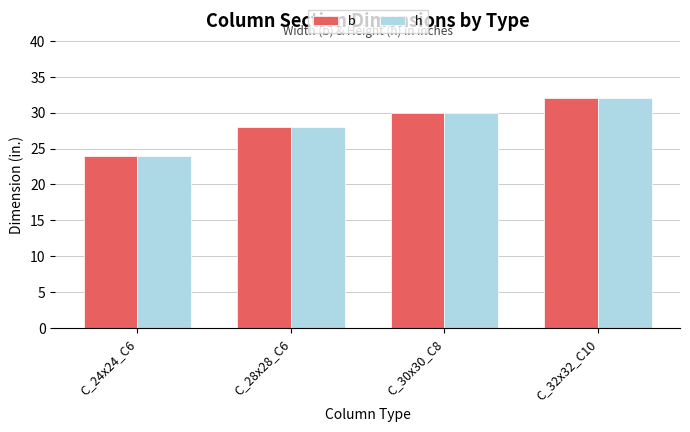

What position from the left is C_28x28_C6?

2